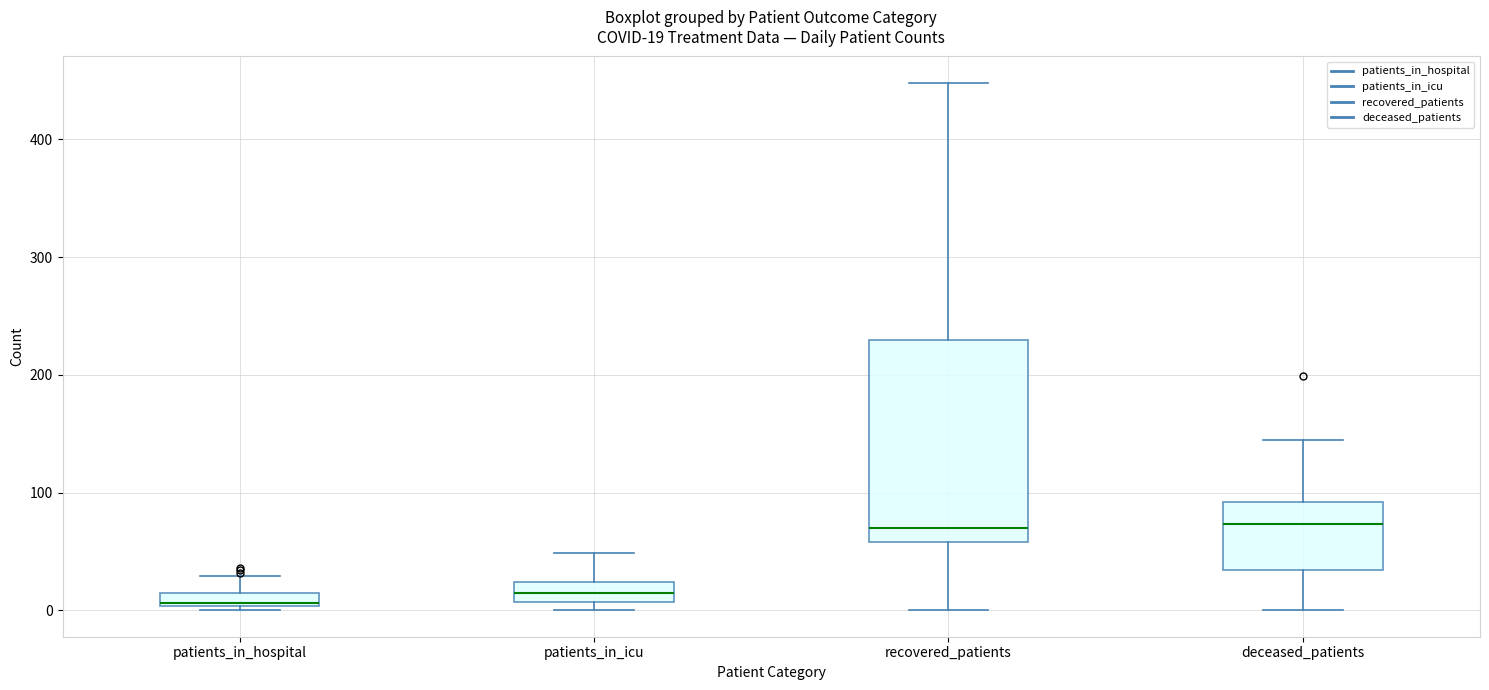

Comparing the boxes themselves (not the whiskers), which one is the tallest?

recovered_patients